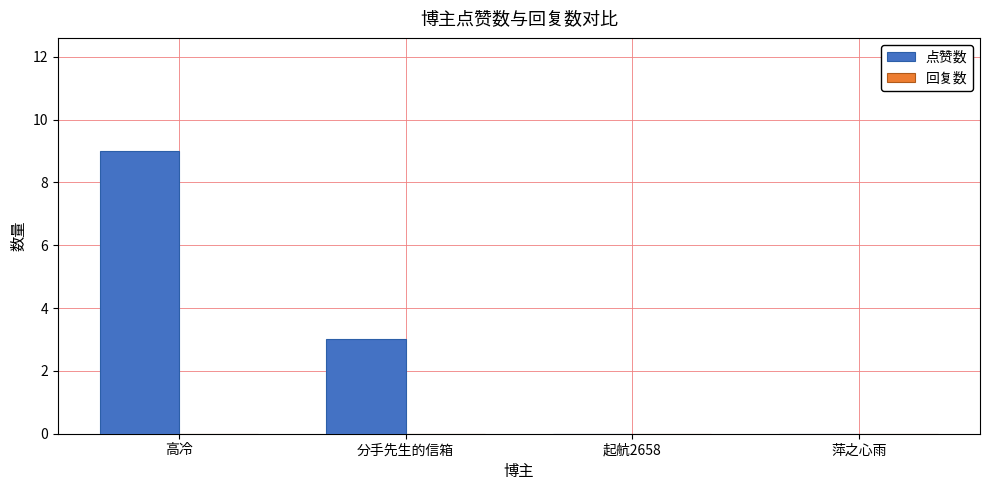

What is the ratio of the value at 分手先生的信箱 to the value at 高冷?

0.3